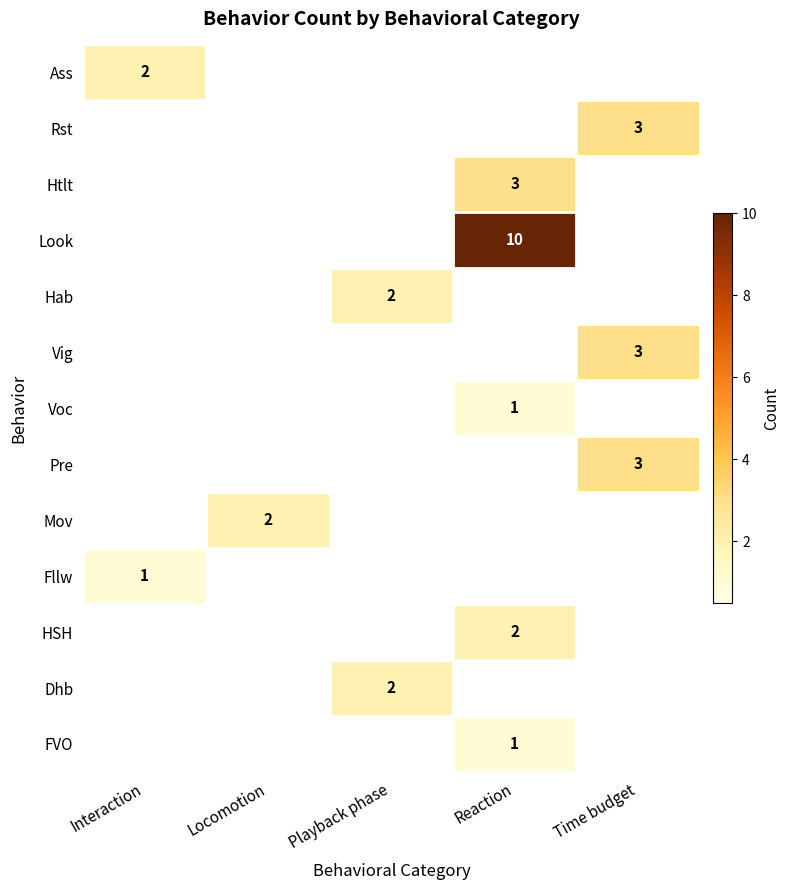

What is the spread (max minus min) of values at Time budget?

3